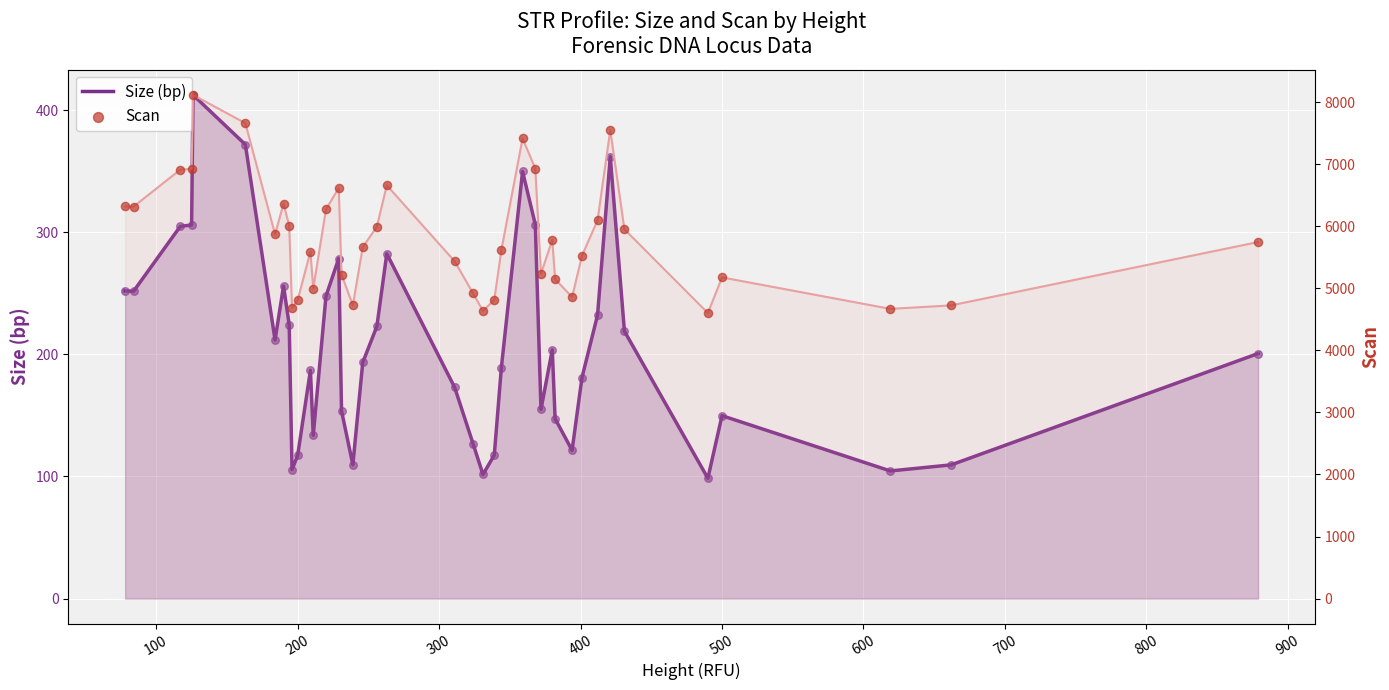

Which series has the largest total across all categories?

Scan